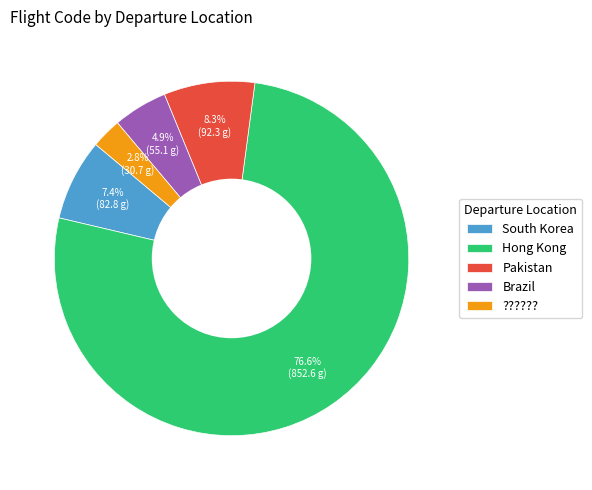

Approximately how many times larger is the value at Pakistan compared to South Korea?

1.1